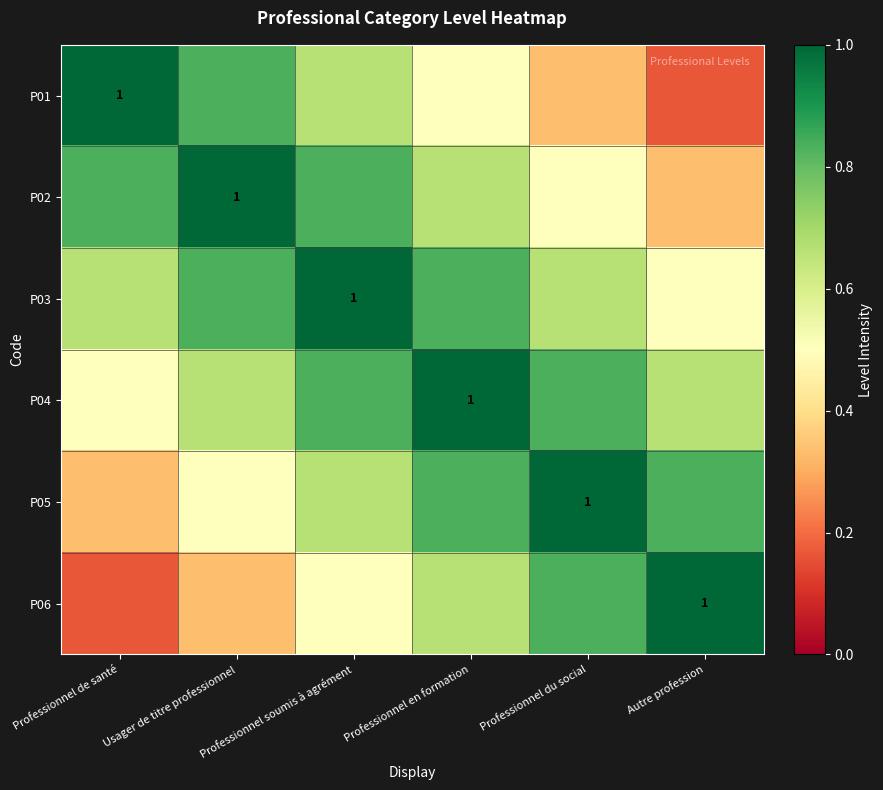

Read the P02 value at Professionnel de santé.

0.8